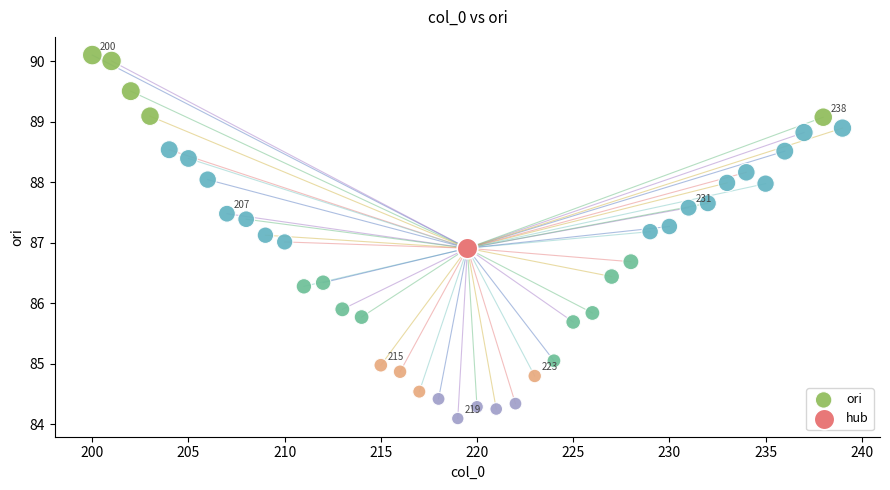

What are all the series names shown in the legend?

ori, hub